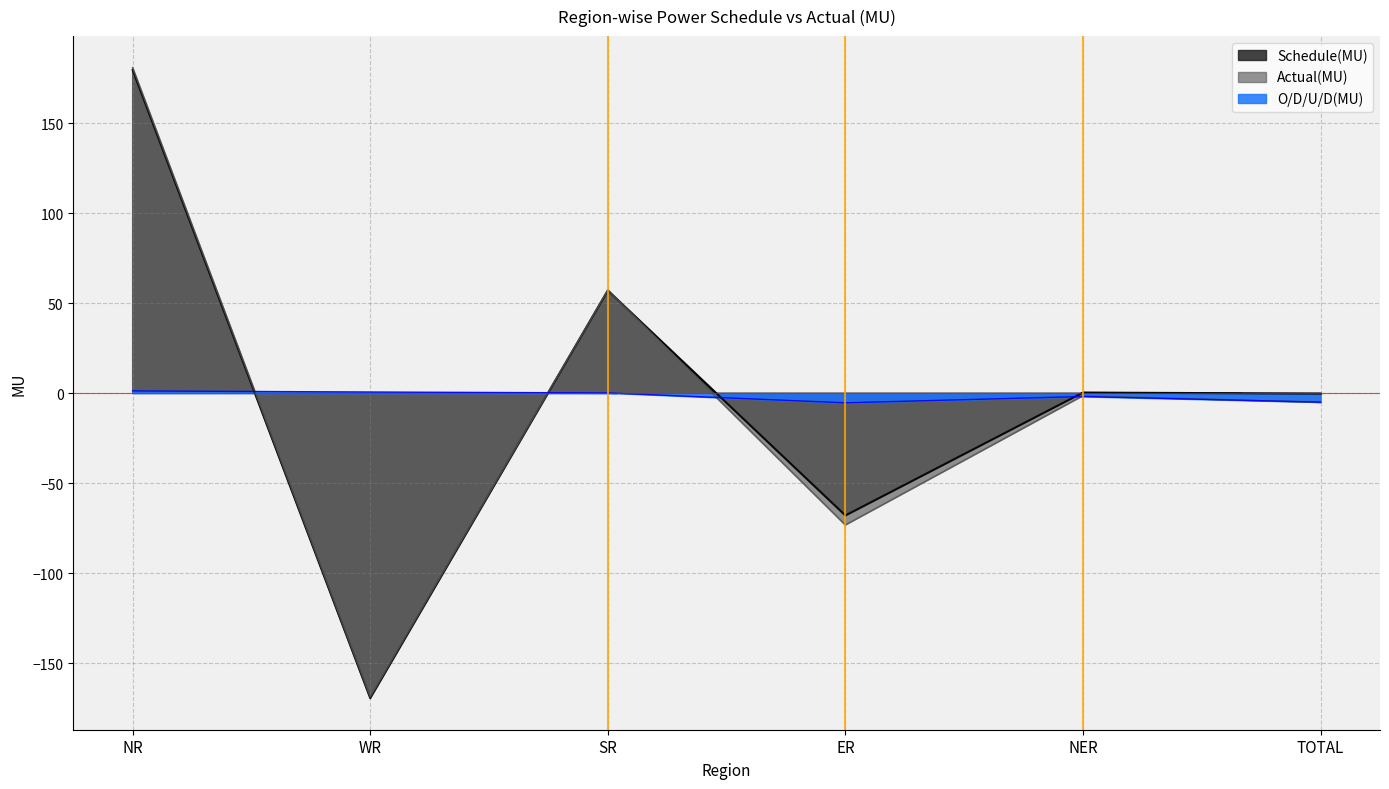

Rank the categories by O/D/U/D(MU) value from lowest to highest.

ER, TOTAL, NER, SR, WR, NR